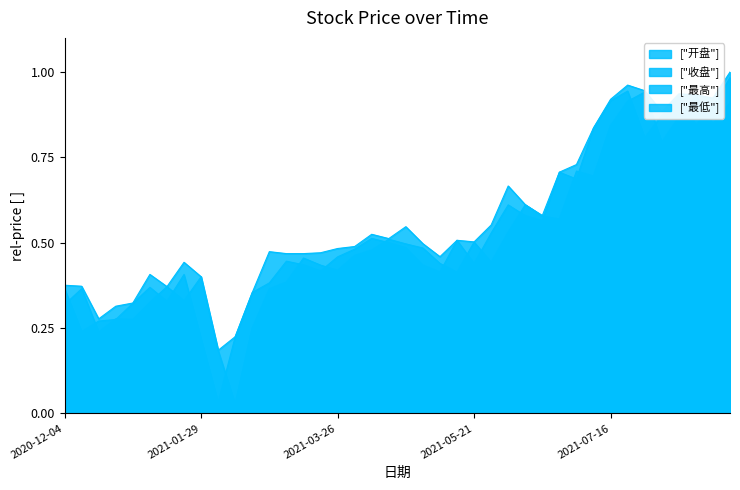

Rank the series at 2021-07-02 from highest to lowest value.

最高, 开盘, 收盘, 最低